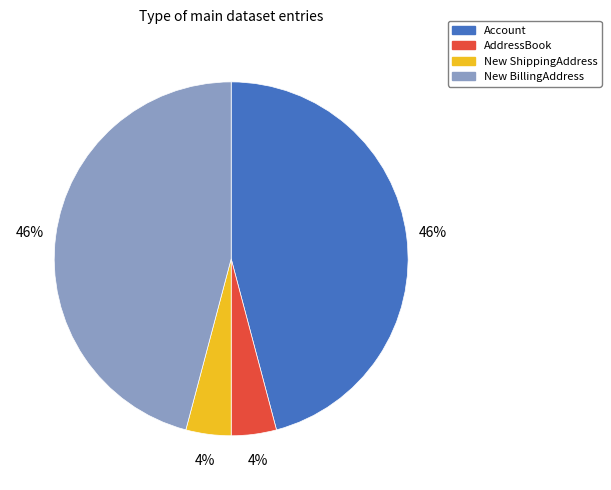

Does AddressBook represent more than half of the total?

No